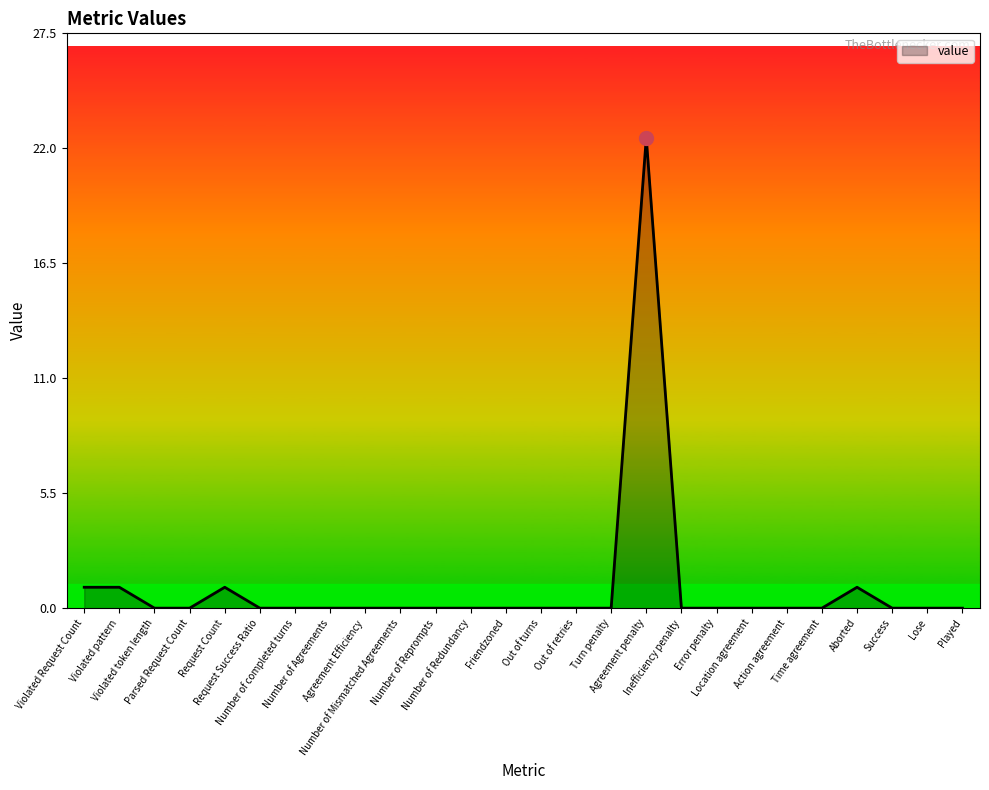

What is the difference between the second highest and minimum values?

1.0